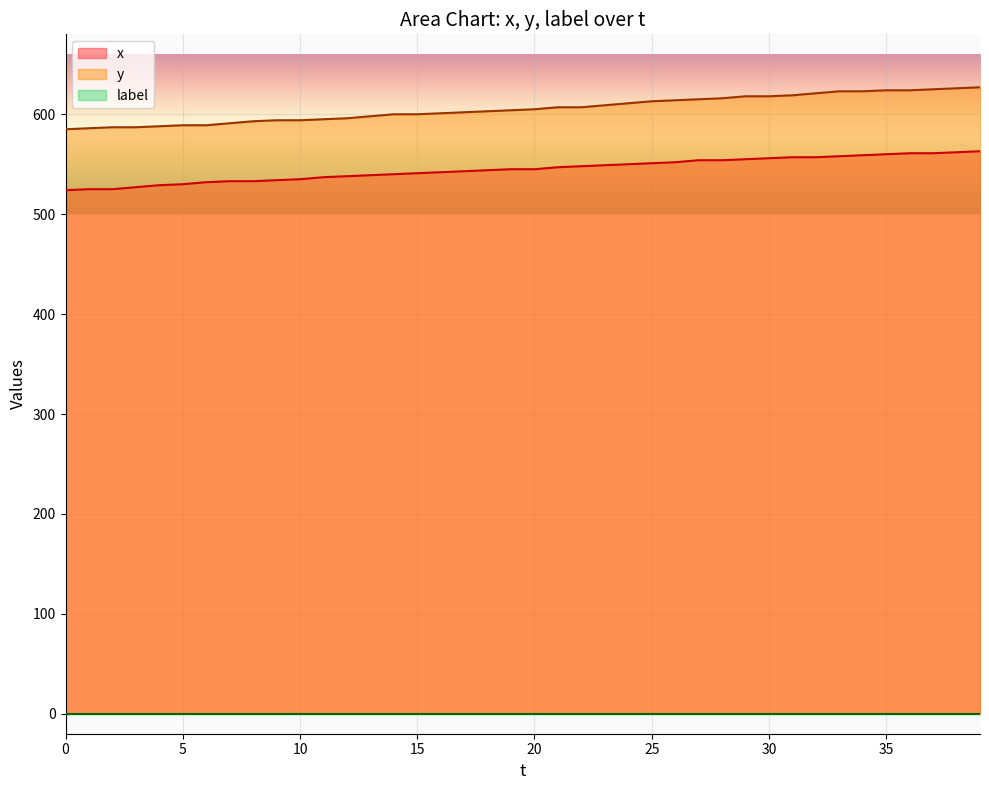

Which has a higher value, 18 or 3?

18